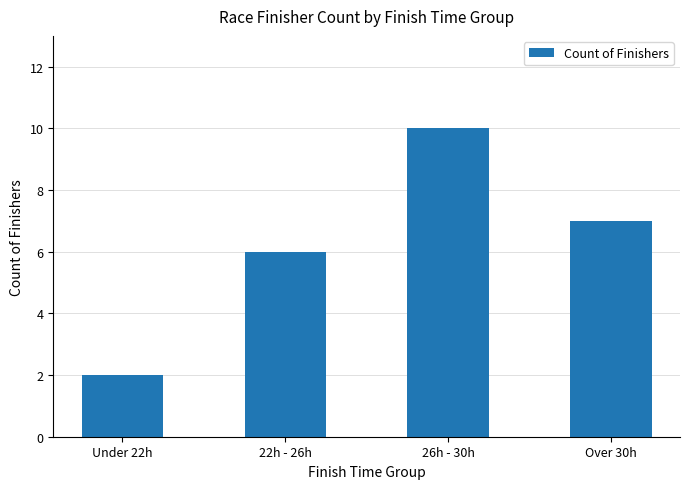

What position from the left is Over 30h?

4